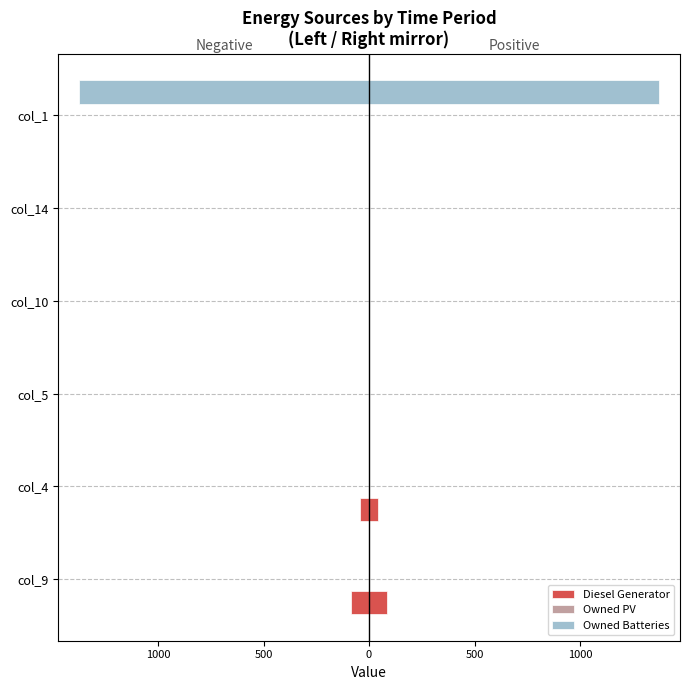

How many bars are there in each group?

3